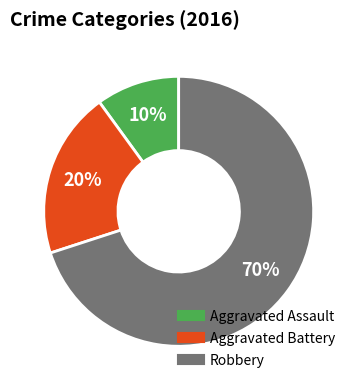

Which category has the smallest portion of the pie?

Aggravated Assault